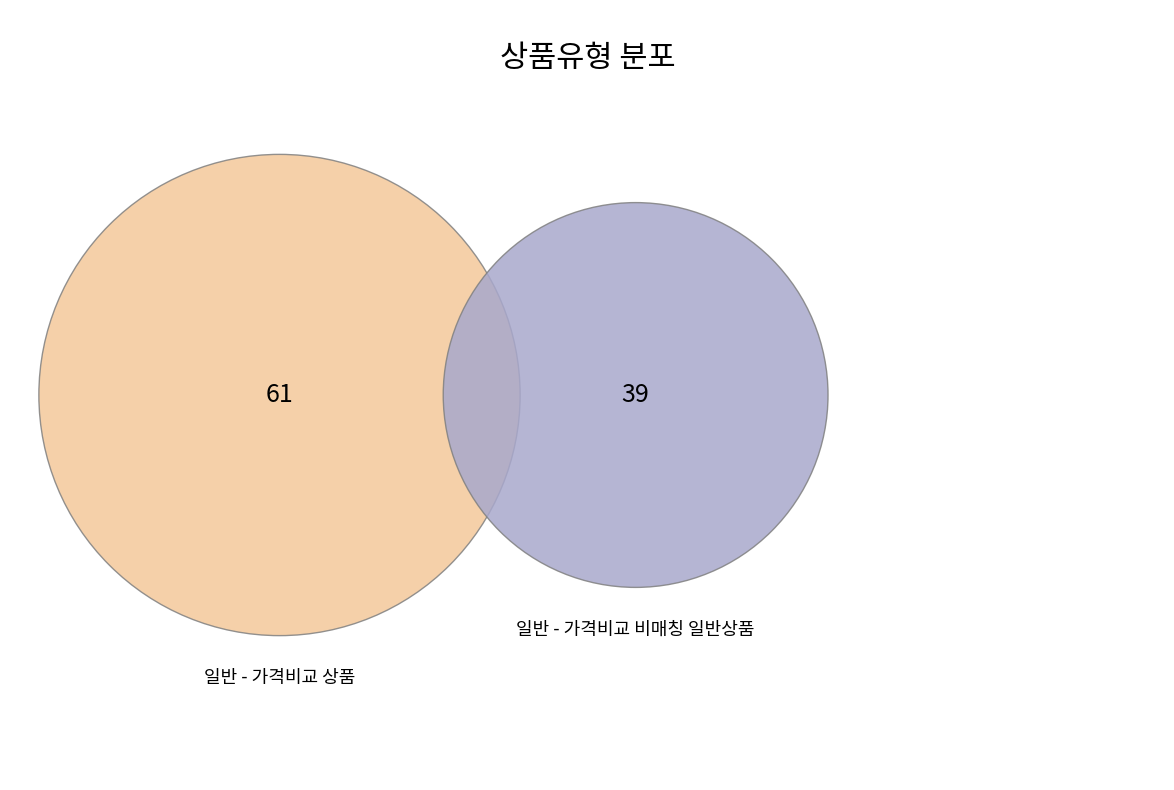

Count the number of slices in the pie.

2